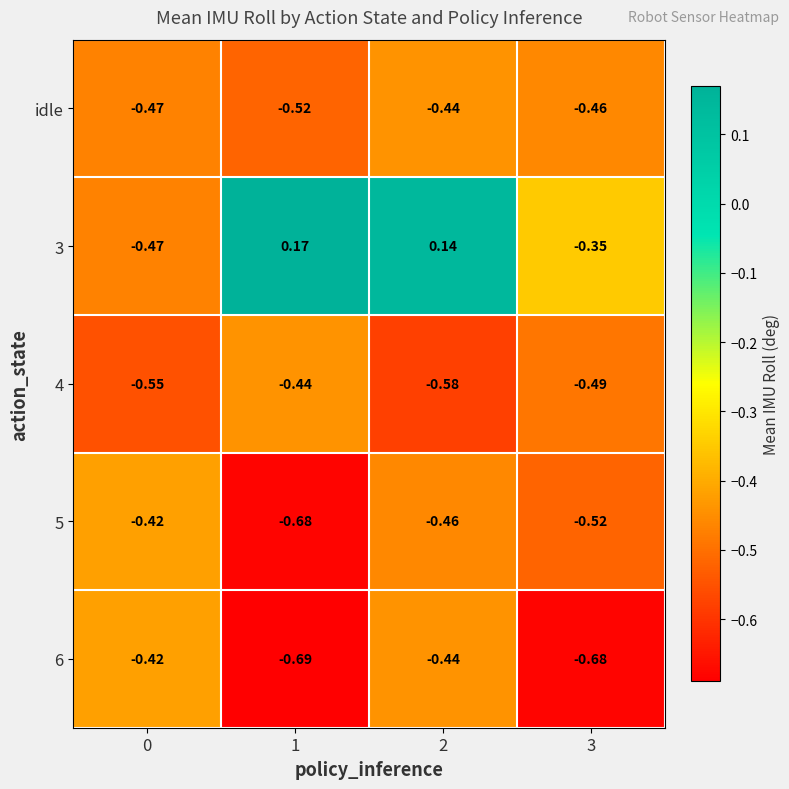

Which label corresponds to the largest value in the chart?

1